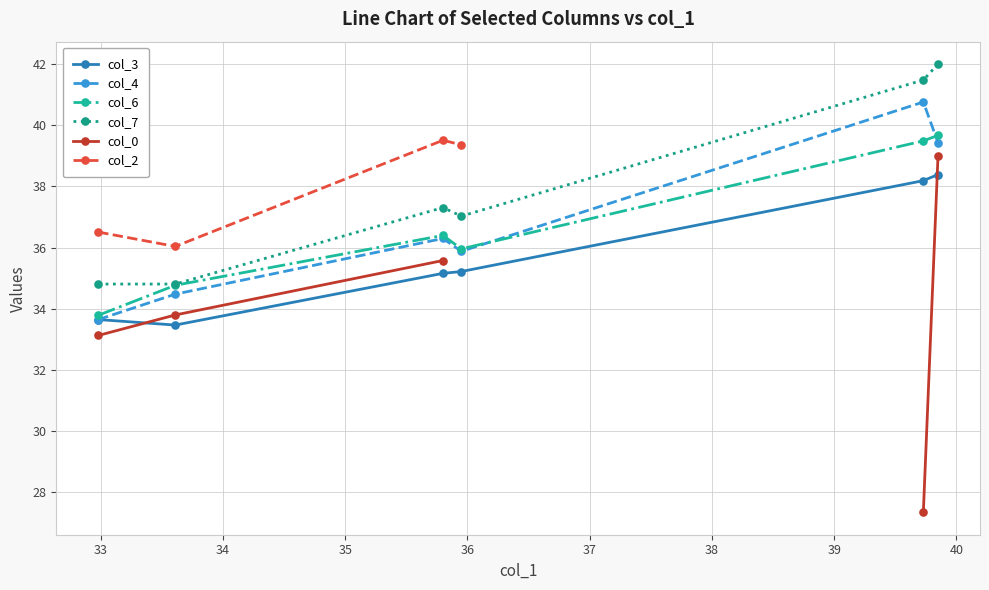

True or false: col_7 and col_4 intersect in this chart.

False